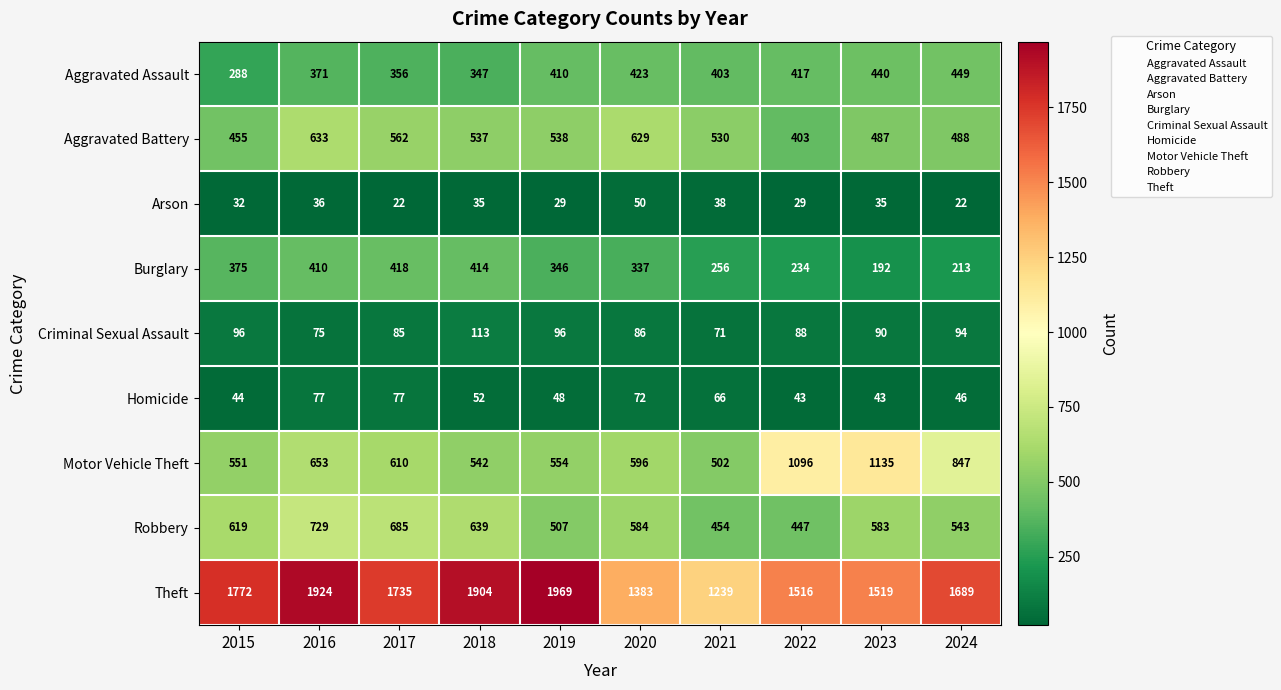

What is the total value across all series at 2017?

4550